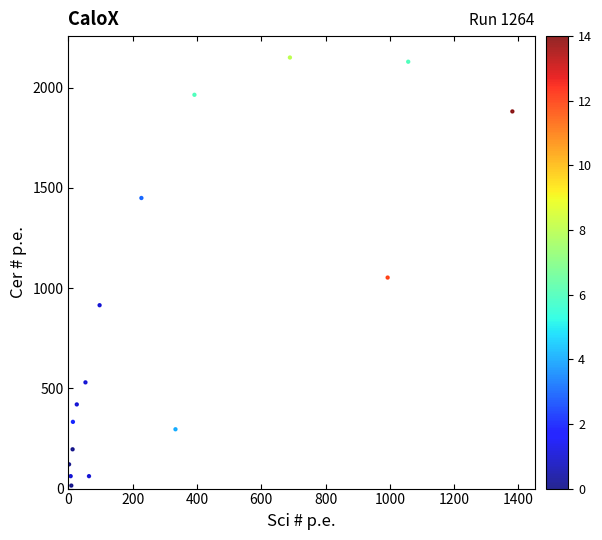

What is the range of X values (max minus min)?

1379